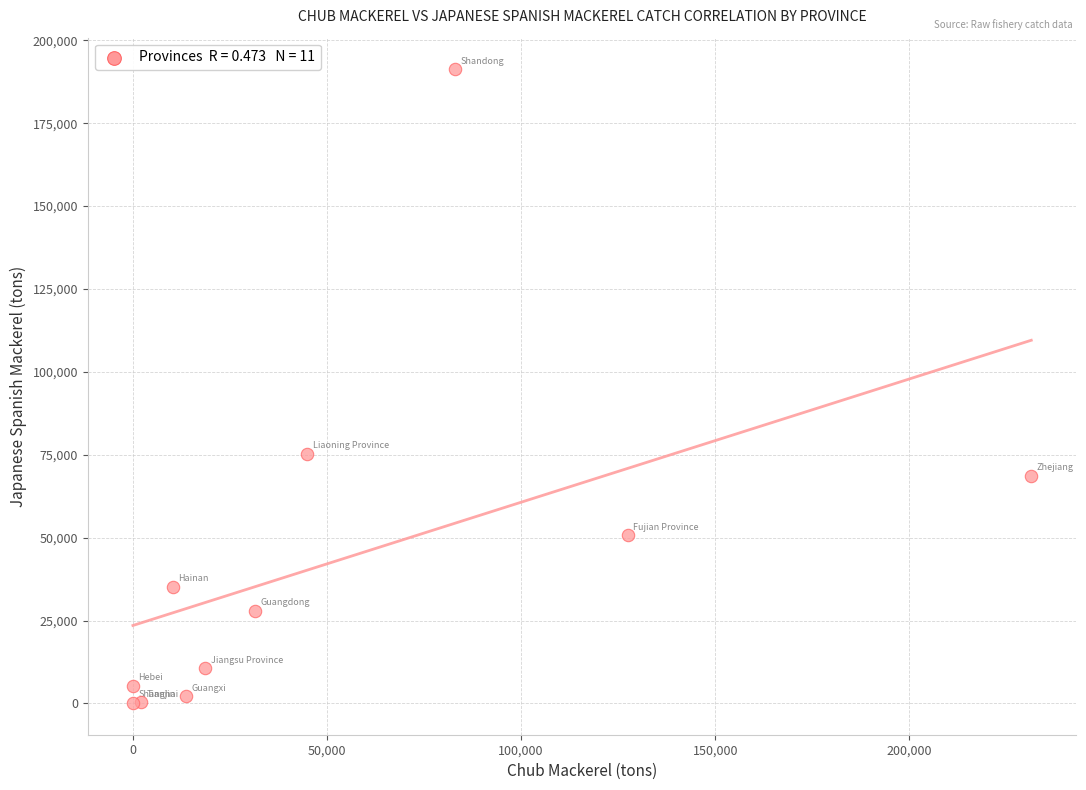

What Y value in the scatter plot is closest to 95688?

75272